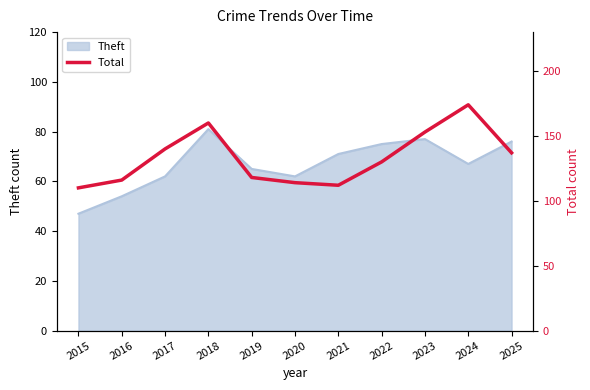

Where is the data nearest to the value 142?

2017